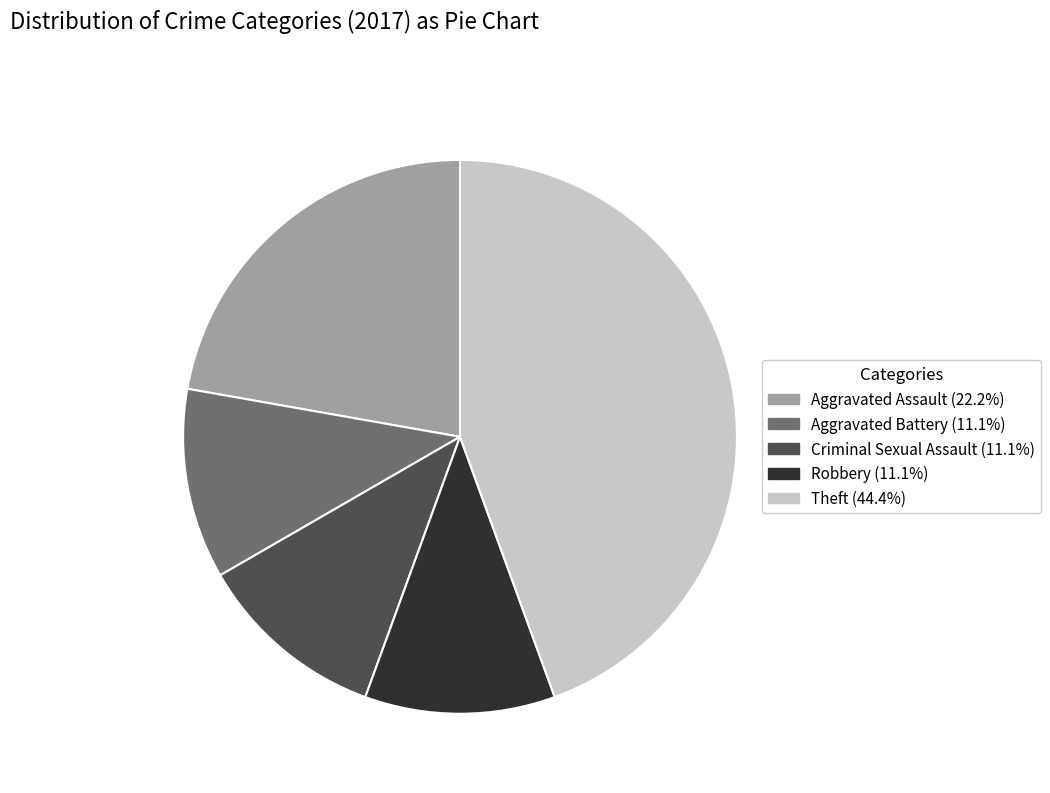

The Robbery slice represents 17% of the pie. True or false?

False